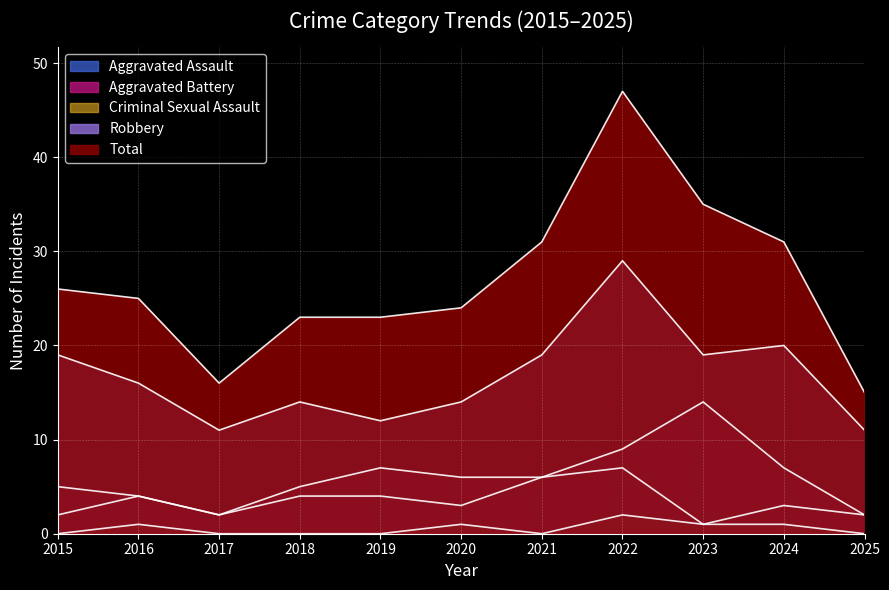

List the series in order of their peak value, highest first.

Total, Robbery, Aggravated Battery, Aggravated Assault, Criminal Sexual Assault